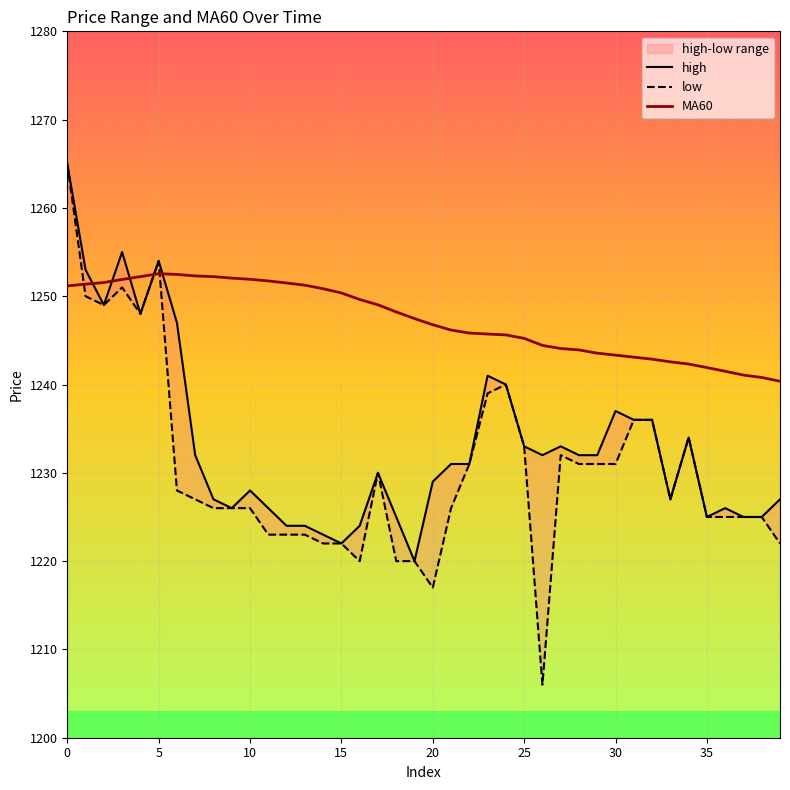

How many data points does each series have?

40